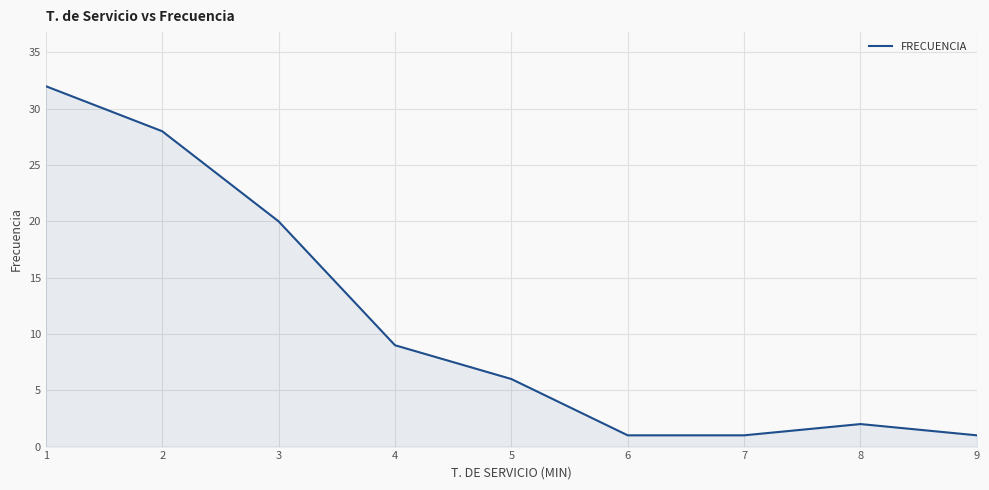

Between 7 and 5, which is larger?

5